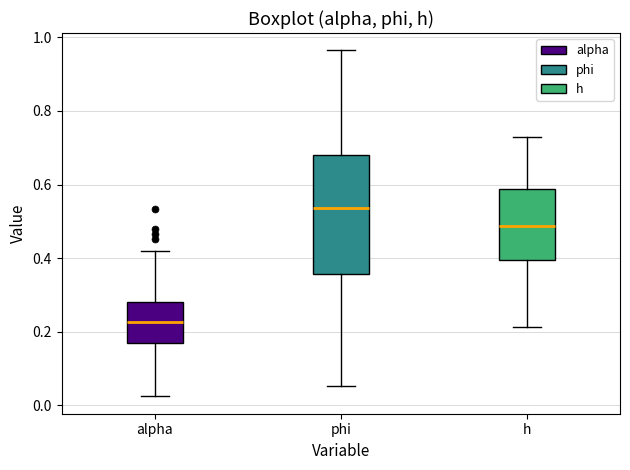

Which box is the tallest, from its lower edge to its upper edge?

phi